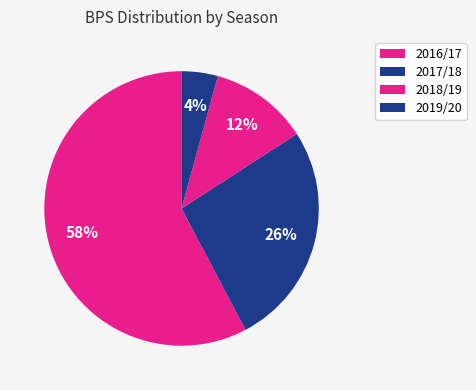

Does any single category account for the majority?

Yes